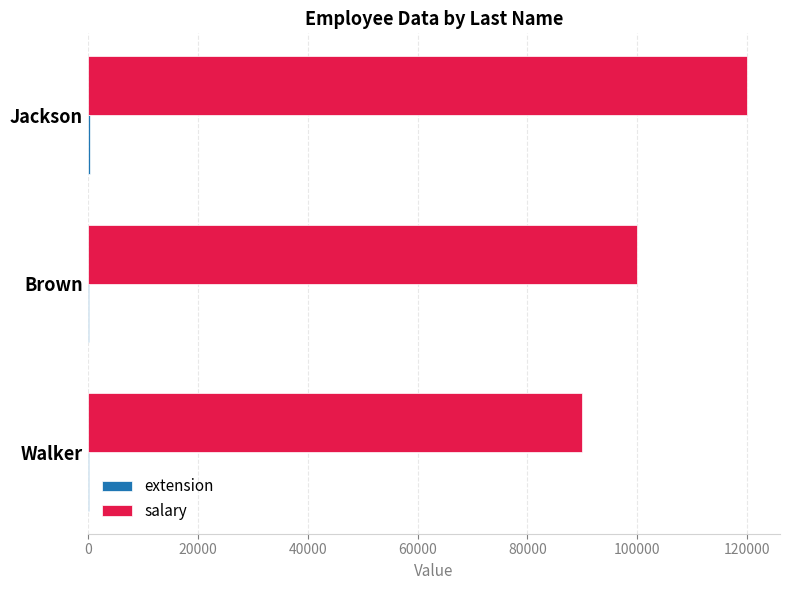

Between Walker and Jackson, which series saw the biggest shift?

salary